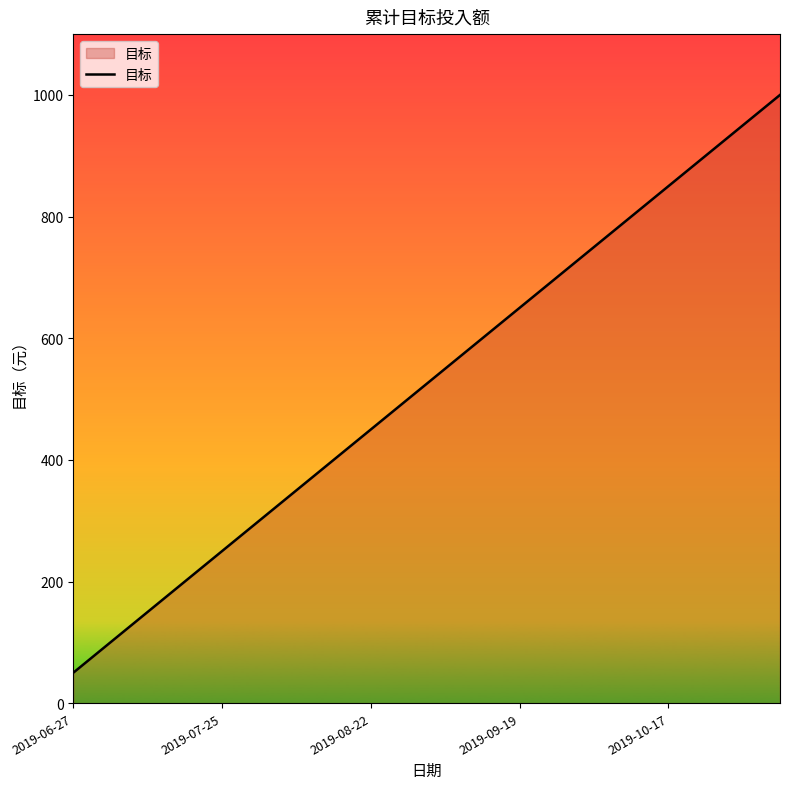

What is the maximum value shown in the chart?

1000